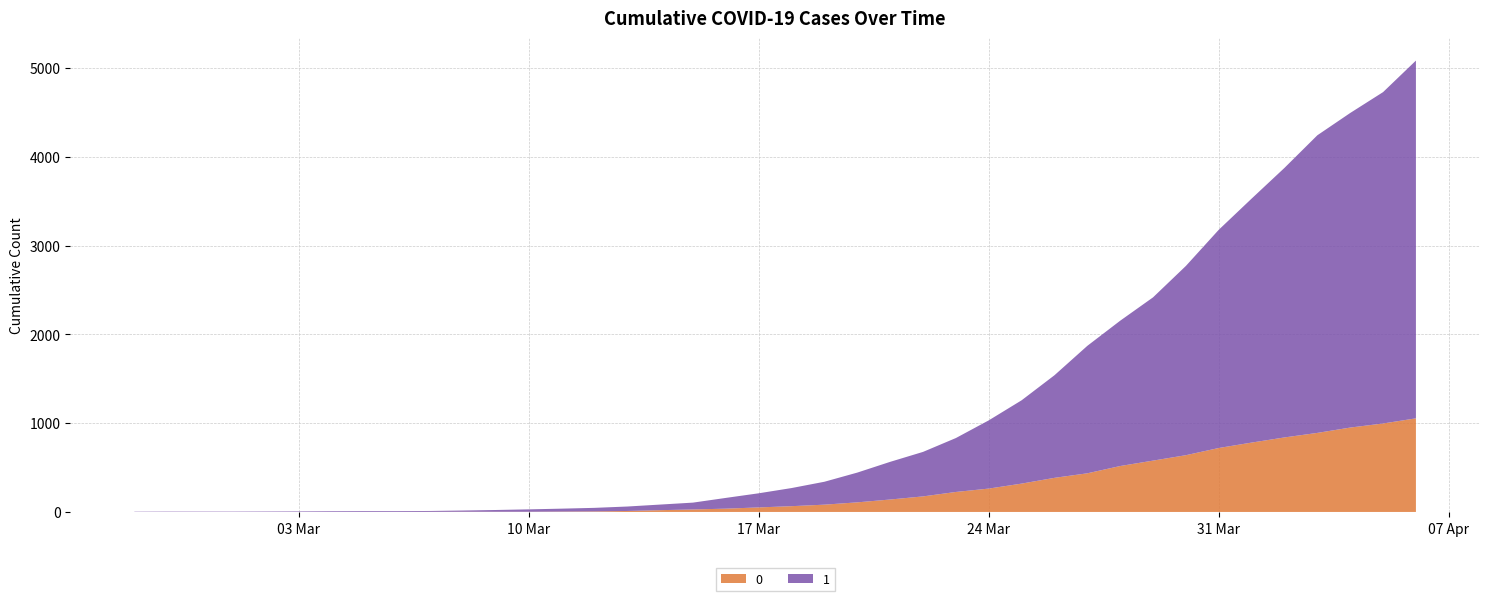

Reading left to right, list all the values displayed in this chart.

0: 2020-02-27=0	2020-02-28=0	2020-02-29=0	2020-03-01=0	2020-03-02=0	2020-03-03=0	2020-03-04=0	2020-03-05=0	2020-03-06=0	2020-03-07=1	2020-03-08=2	2020-03-09=2	2020-03-10=2	2020-03-11=4	2020-03-12=6	2020-03-13=11	2020-03-14=20	2020-03-15=28	2020-03-16=37	2020-03-17=51	2020-03-18=65	2020-03-19=82	2020-03-20=108	2020-03-21=140	2020-03-22=175	2020-03-23=225	2020-03-24=263	2020-03-25=319	2020-03-26=384	2020-03-27=435	2020-03-28=517	2020-03-29=578	2020-03-30=639	2020-03-31=720	2020-04-01=781	2020-04-02=839	2020-04-03=890	2020-04-04=950	2020-04-05=996	2020-04-06=1054
1: 2020-02-27=3	2020-02-28=4	2020-02-29=4	2020-03-01=4	2020-03-02=5	2020-03-03=6	2020-03-04=8	2020-03-05=9	2020-03-06=9	2020-03-07=10	2020-03-08=14	2020-03-09=20	2020-03-10=27	2020-03-11=33	2020-03-12=40	2020-03-13=50	2020-03-14=63	2020-03-15=77	2020-03-16=121	2020-03-17=159	2020-03-18=204	2020-03-19=258	2020-03-20=335	2020-03-21=424	2020-03-22=501	2020-03-23=607	2020-03-24=768	2020-03-25=938	2020-03-26=1155	2020-03-27=1435	2020-03-28=1636	2020-03-29=1838	2020-03-30=2131	2020-03-31=2457	2020-04-01=2747	2020-04-02=3035	2020-04-03=3351	2020-04-04=3542	2020-04-05=3731	2020-04-06=4028